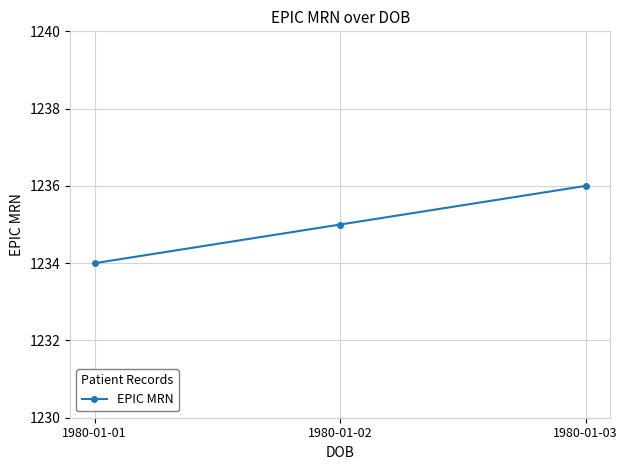

Approximately how many times larger is the value at 1980-01-03 compared to 1980-01-01?

1.0